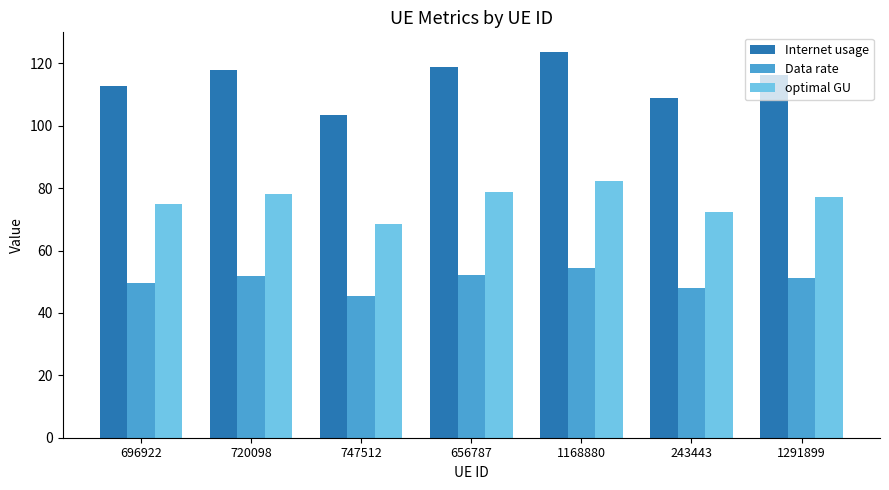

At which category does the chart reach its peak across all series?

1168880